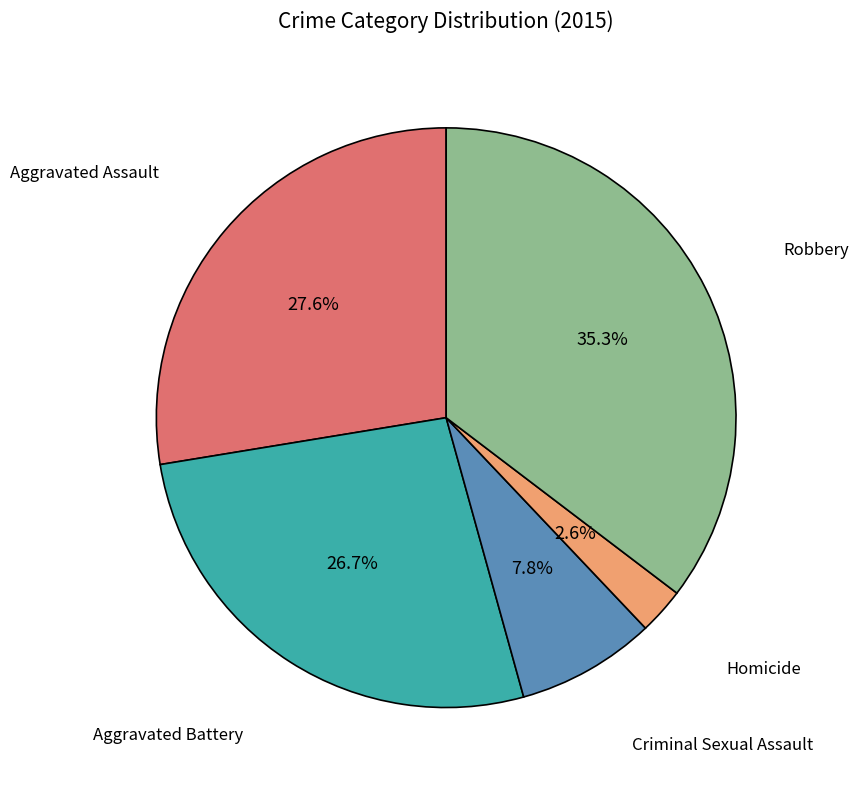

To the nearest percent, what is the difference between the Aggravated Battery and Aggravated Assault slice percentages?

1%